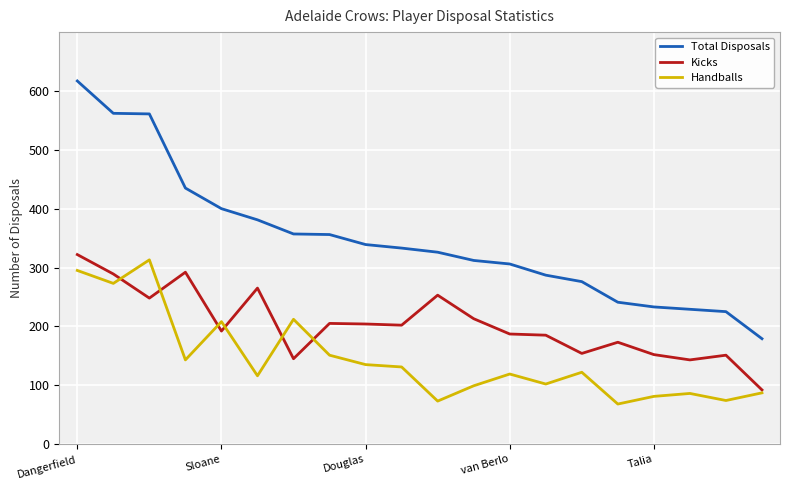

What are all the series names shown in the legend?

Total Disposals, Kicks, Handballs